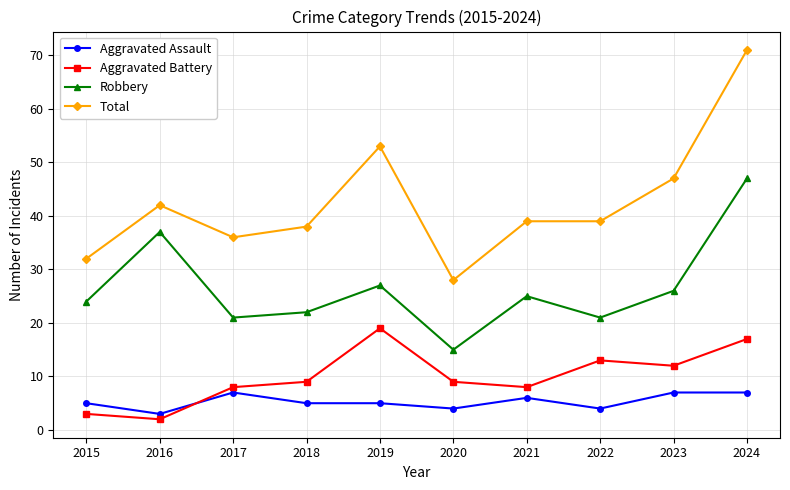

Is it true that Robbery equals 14 at 2021?

False